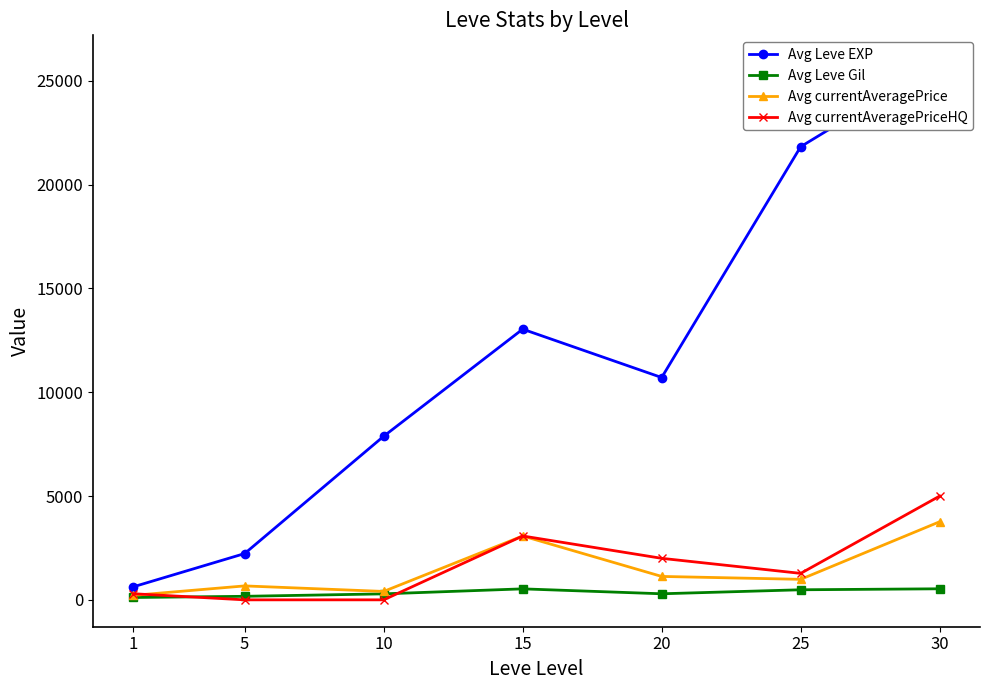

Between 15 and 25, which is larger?

25